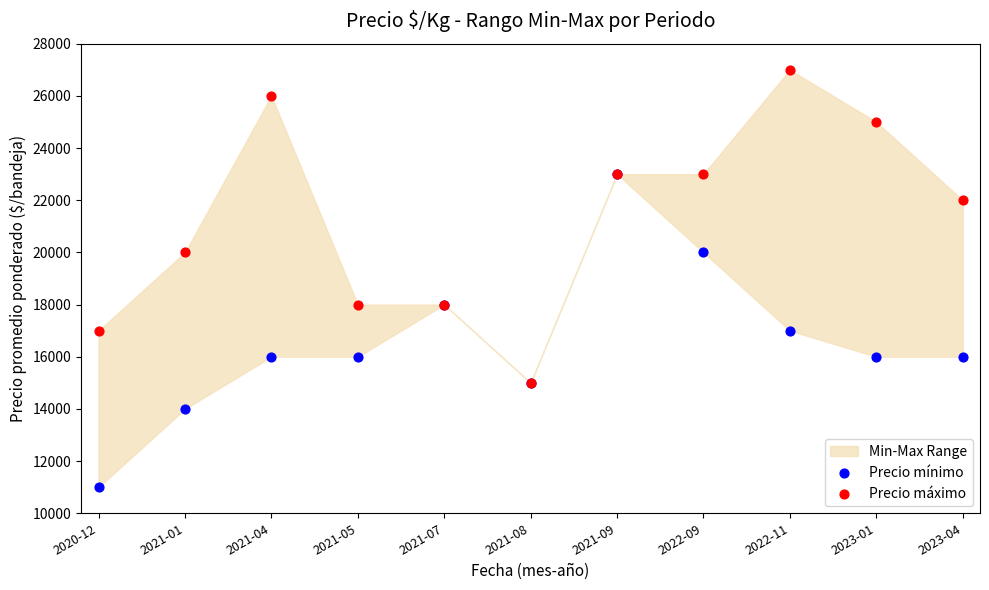

Which series reaches the minimum Y coordinate?

Precio mínimo